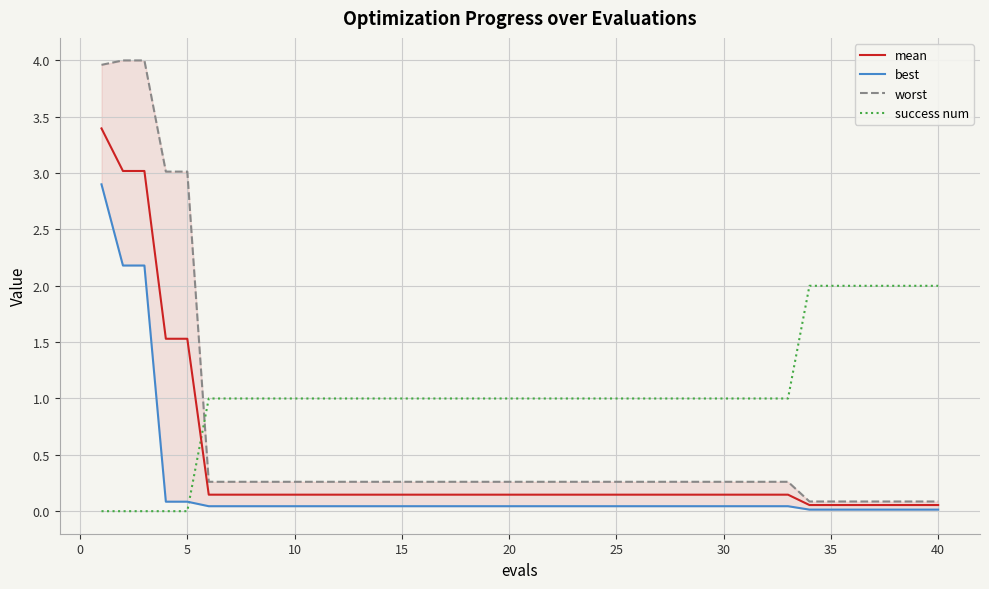

Does the chart display data point markers on the line(s)?

No